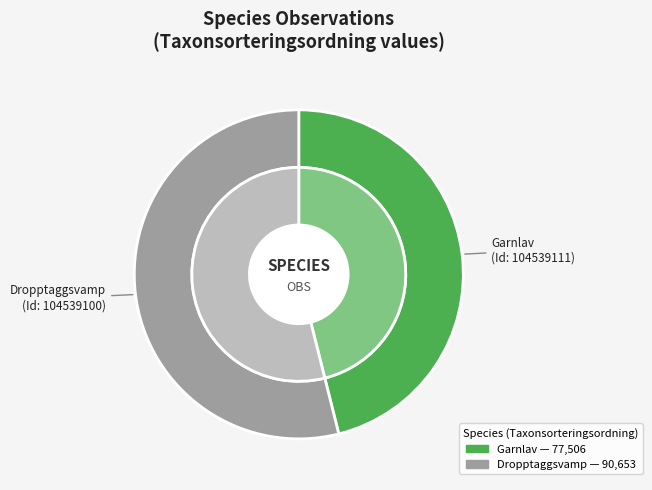

Is the sum of 104539100 and 104539111 greater than half?

Yes